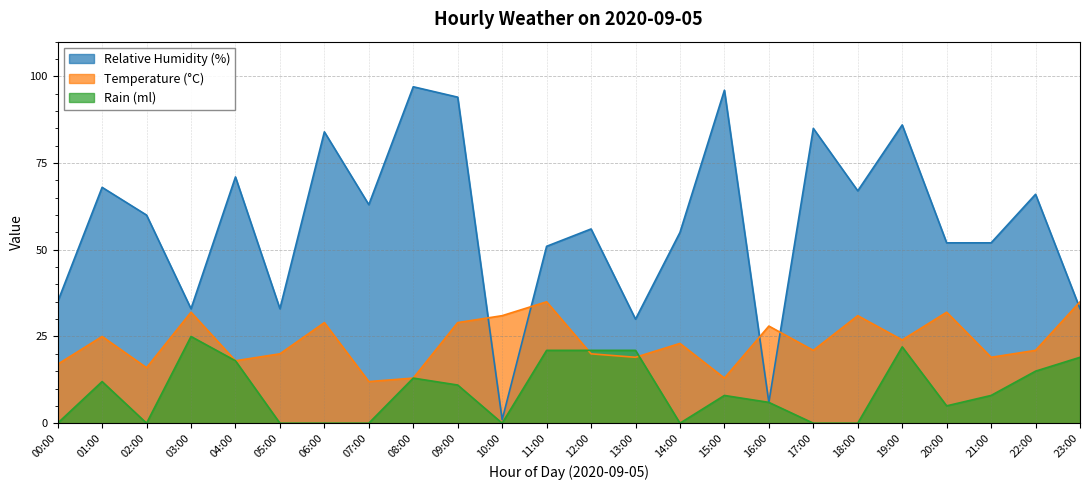

What are all the series names shown in the legend?

Relative Humidity (%), Temperature (°C), Rain (ml)